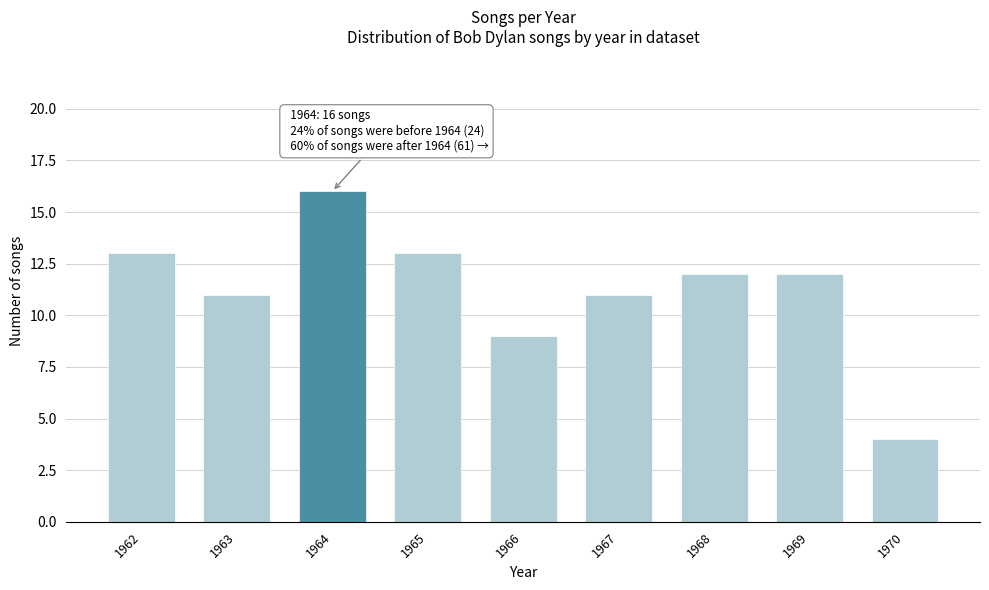

Reading right to left, what are all the values shown in this chart?

4	12	12	11	9	13	16	11	13